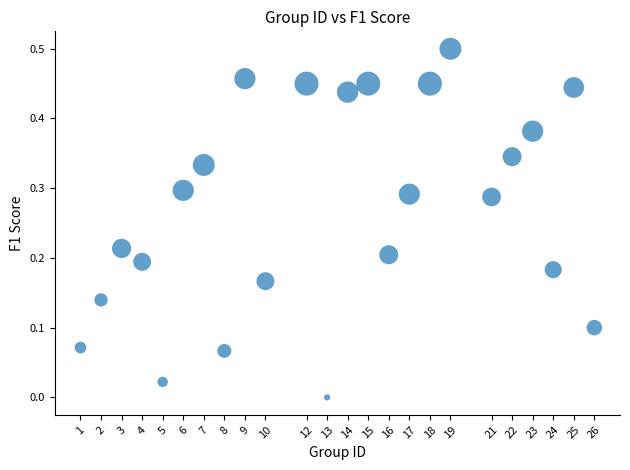

What is the range of X values (max minus min)?

25.0